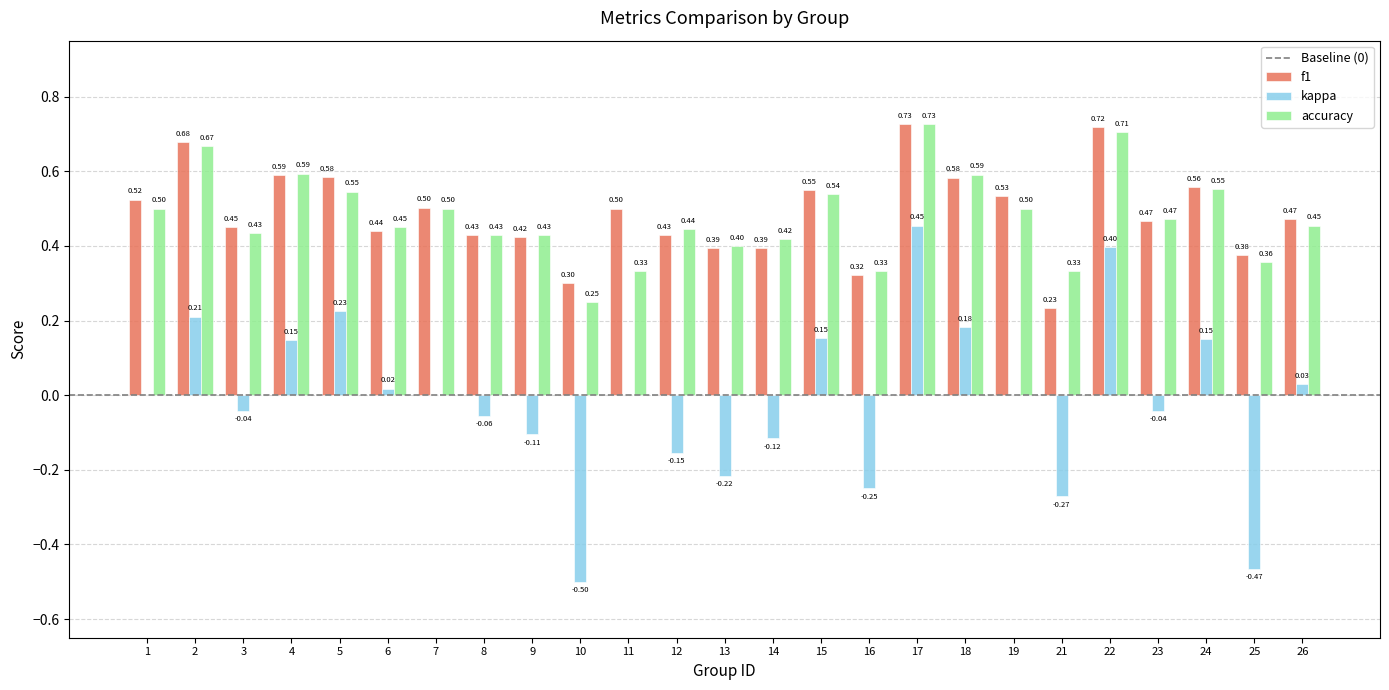

Which series changed the most between 5 and 7?

kappa